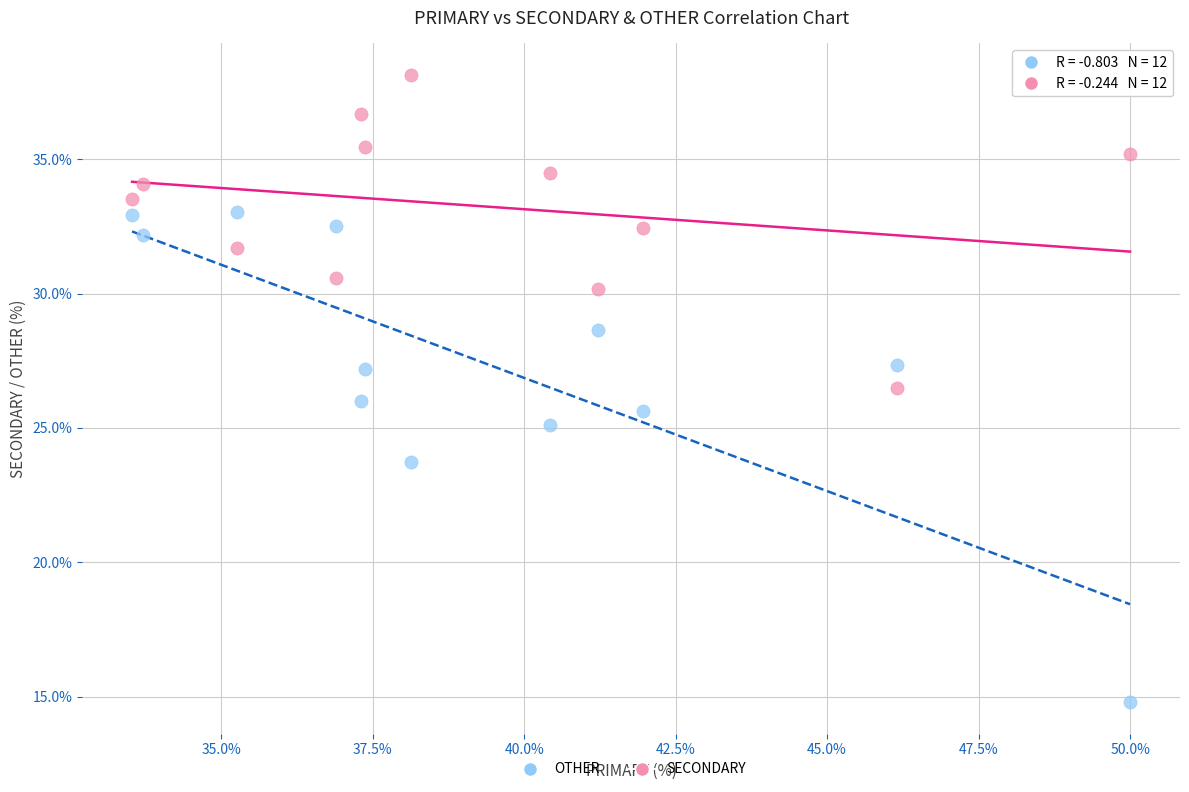

Across all data points, what is the range of Y values (max minus min)?

23.4